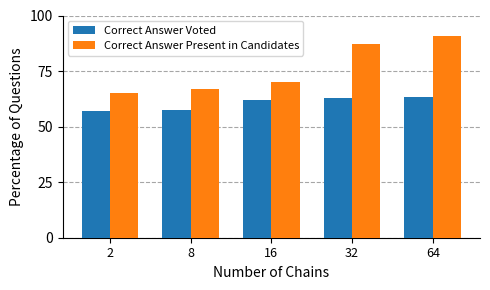

Reading left to right, what are all the values shown in this chart?

Correct Answer Voted: 2=57.0	8=57.5	16=62.0	32=63.0	64=63.5
Correct Answer Present in Candidates: 2=65.0	8=67.0	16=70.0	32=87.0	64=91.0